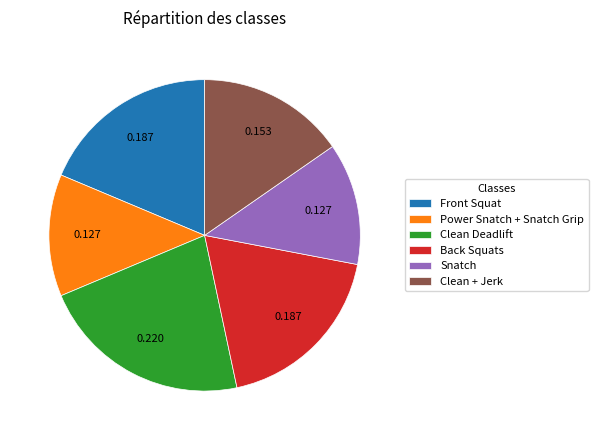

Is the sum of Power Snatch + Snatch Grip and Clean Deadlift greater than half?

No